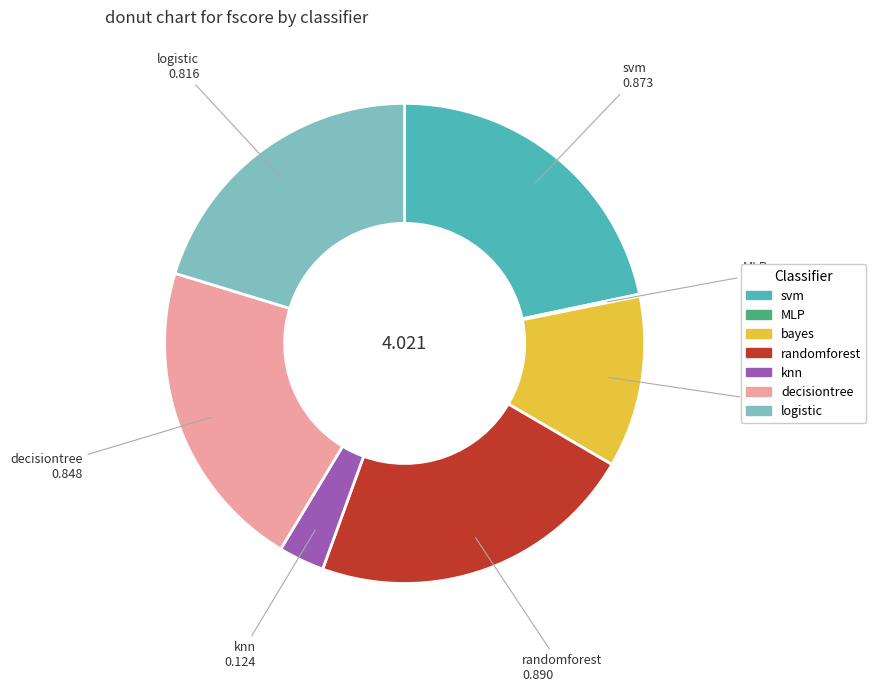

Between decisiontree and logistic, which is larger?

decisiontree